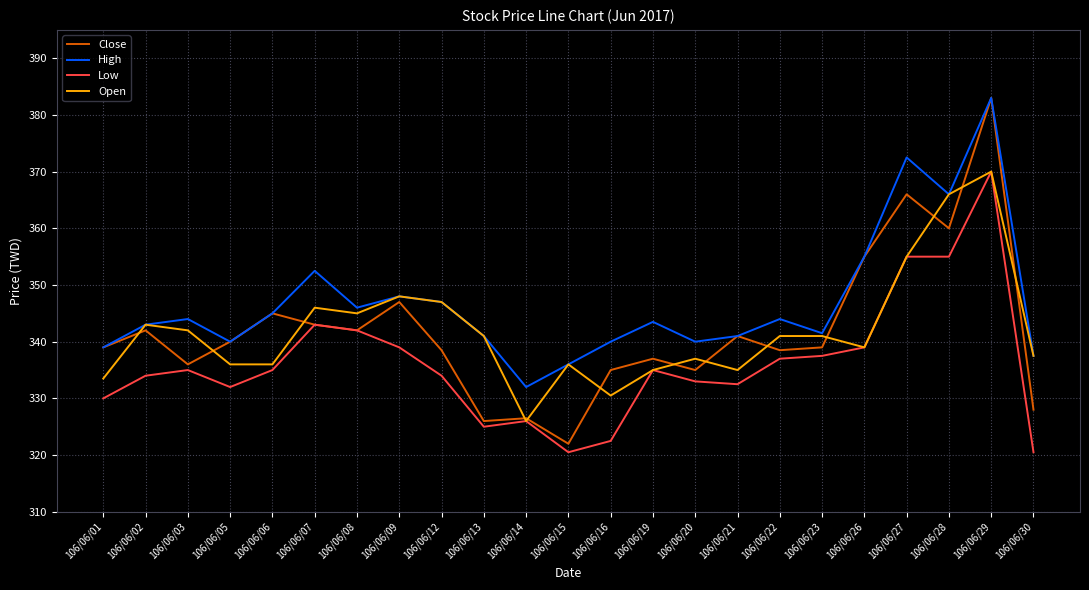

Where is the first local maximum for Open?

106/06/02